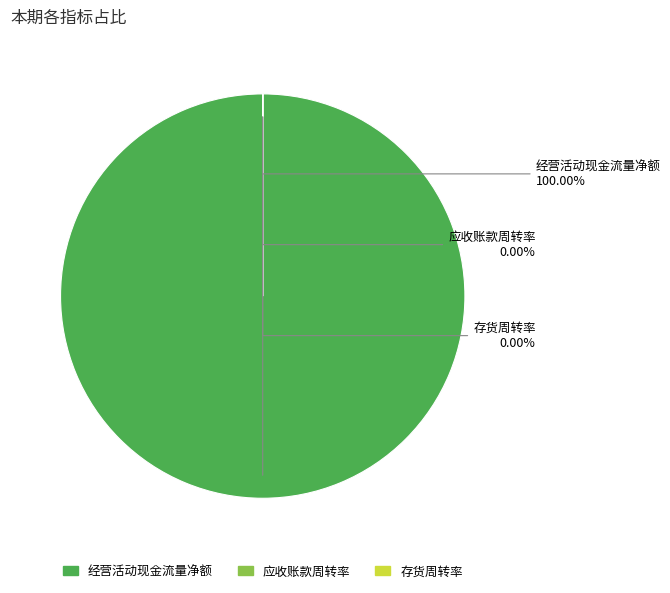

To the nearest percent, what percentage of the pie is 经营活动产生的现金流量净额?

100%